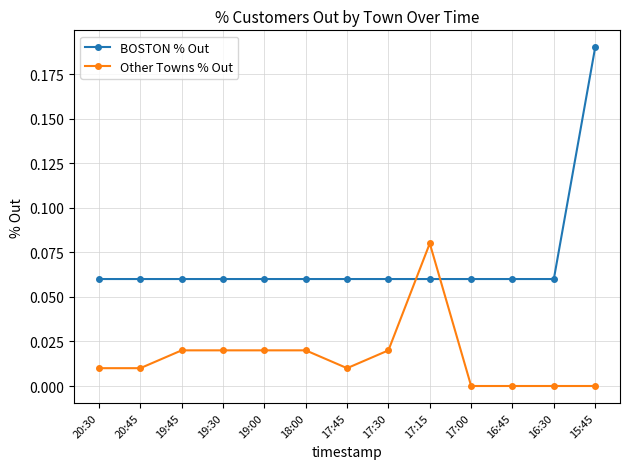

At which category is the sum across all series the highest?

15:45